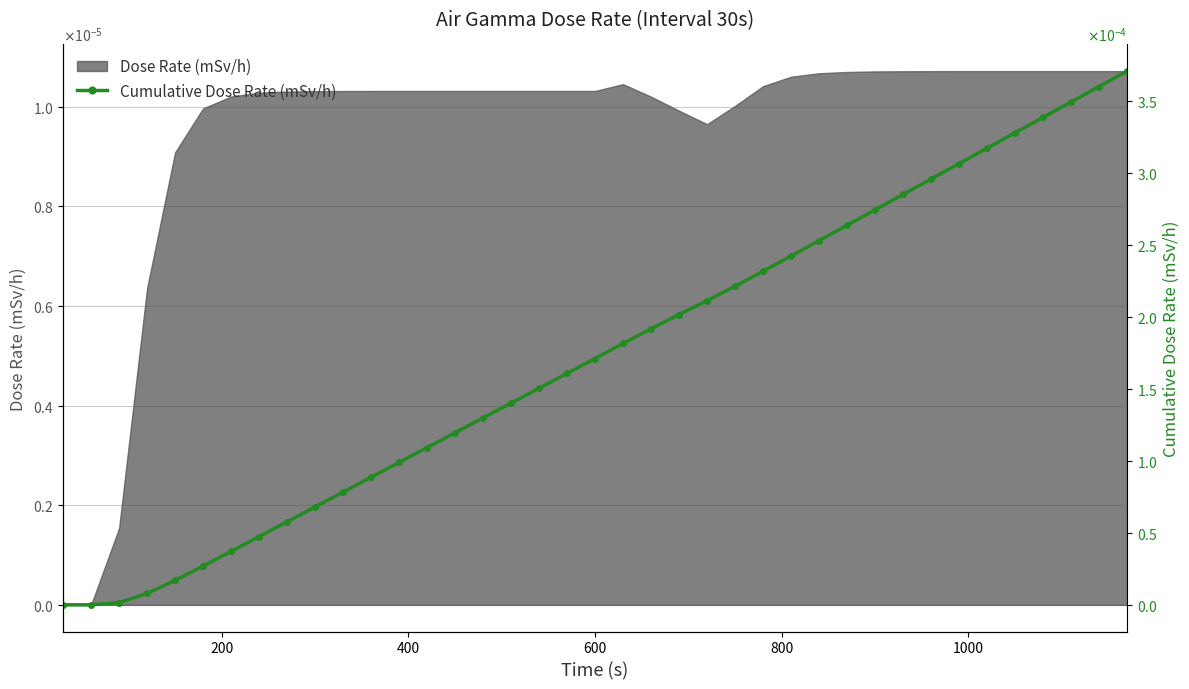

Is it true that the value at 27 is 0.0?

False